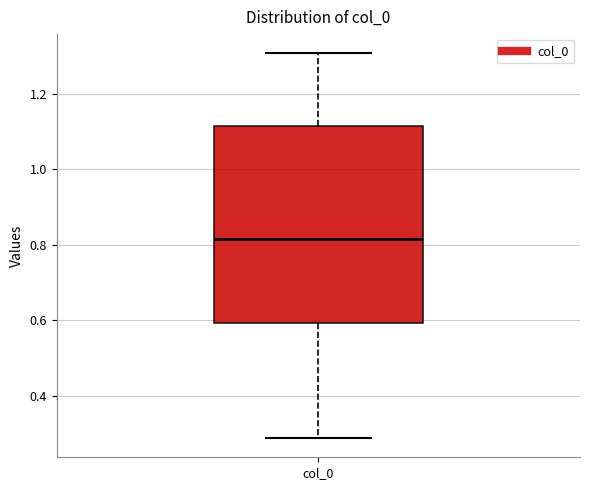

Transcribe this box plot: give where the median line is, the range the box spans, and where the two whiskers end, as read against the y-axis. The values are not printed on the chart, so give them approximately, as read against the axis.

median 0.82, box 0.60 to 1.12, whiskers 0.28 to 1.30